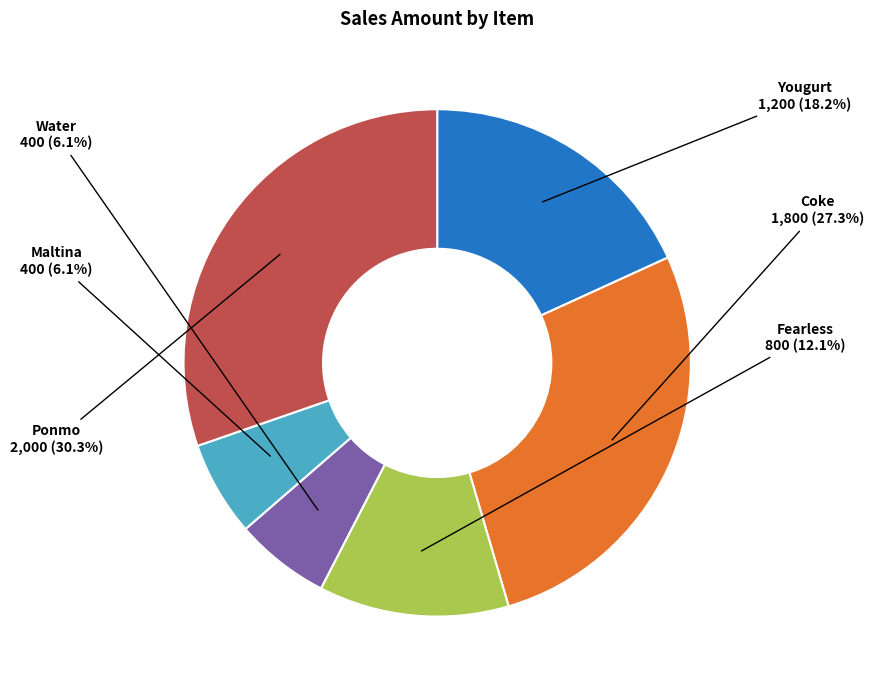

To the nearest percent, what portion does Ponmo represent?

30%